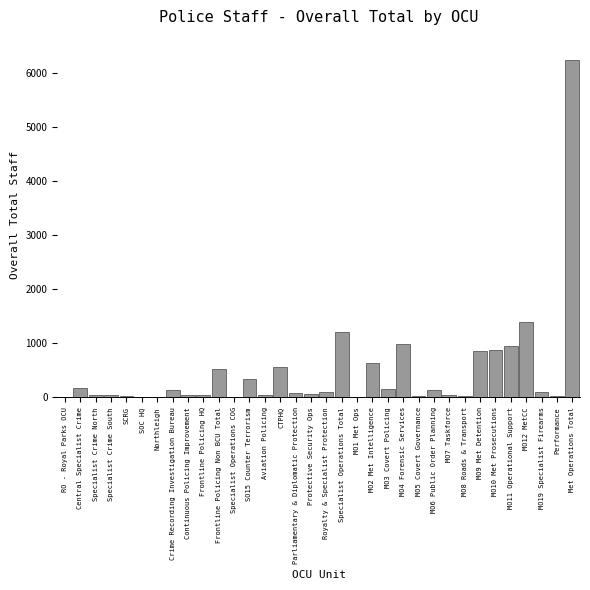

What is the sum of all values?

15979.3